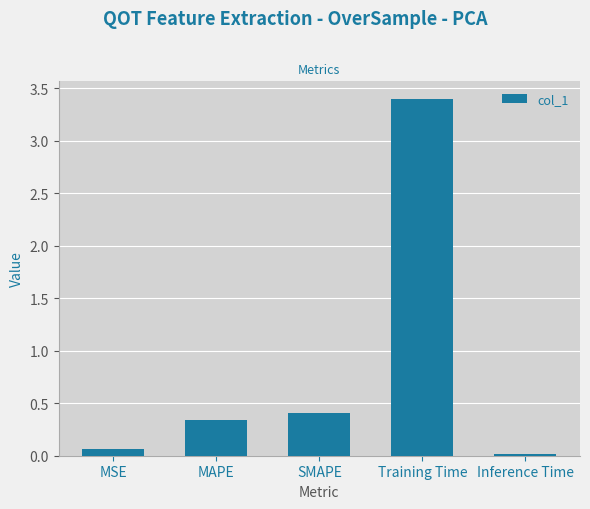

List the labels in order of value, largest first.

Training Time, SMAPE, MAPE, MSE, Inference Time